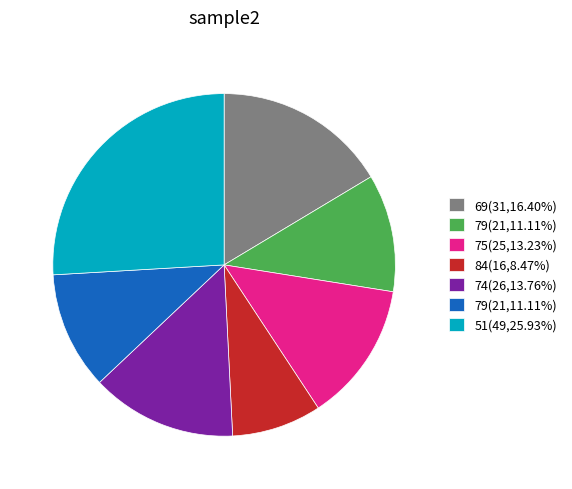

Is there a majority slice in this chart?

No